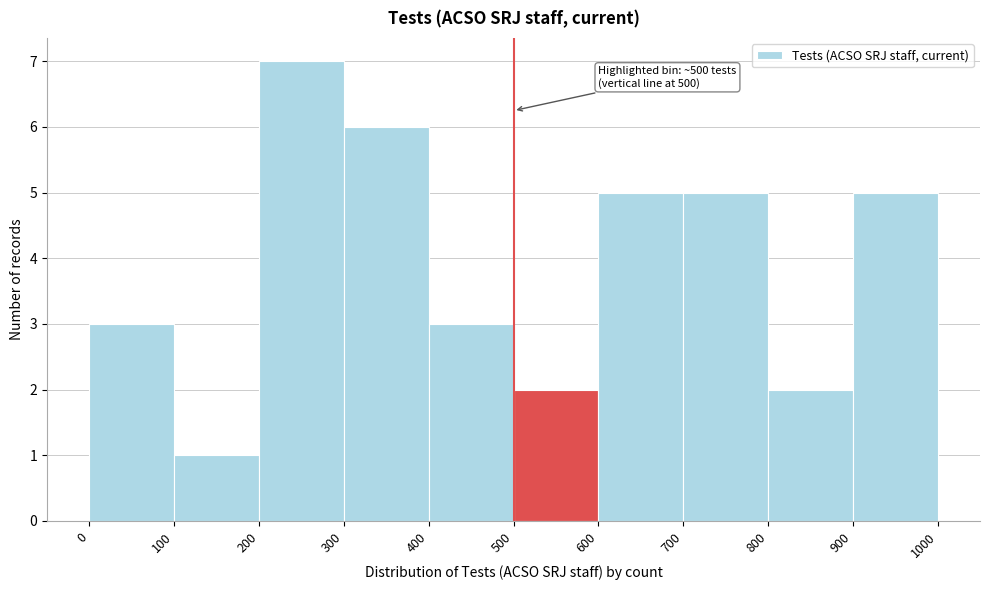

Over which range of the x-axis is the bar tallest?

200 to 300